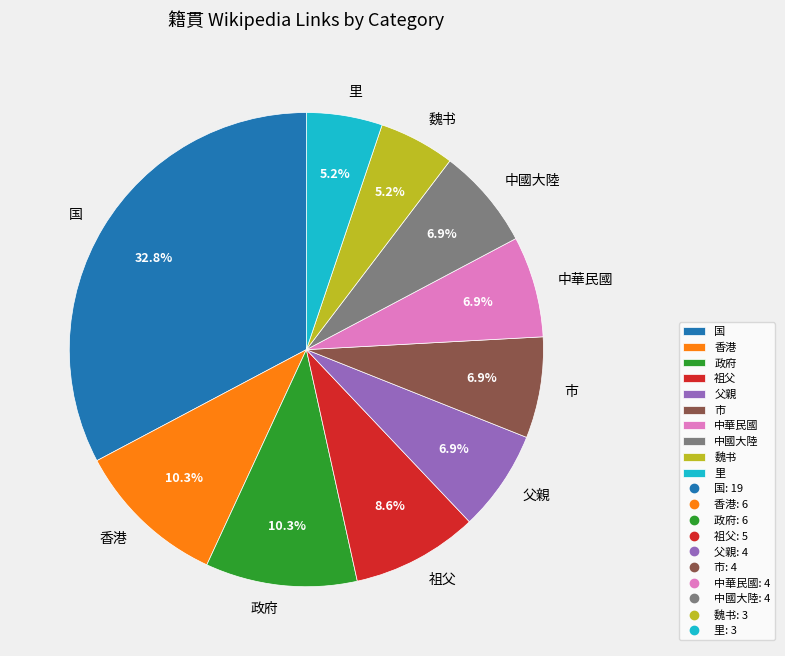

Between 父親 and 政府, which is larger?

政府